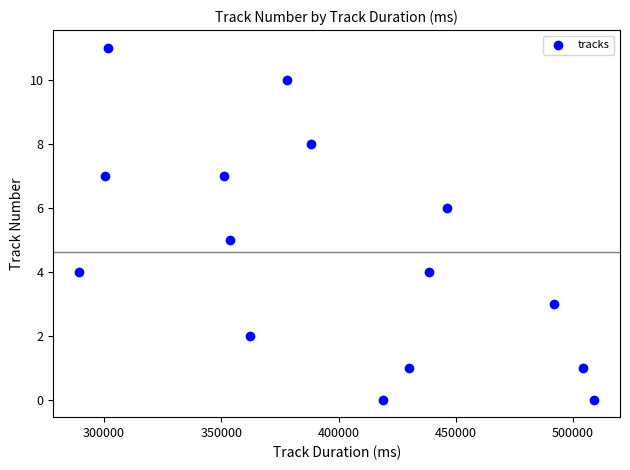

What is the range of Y values (max minus min)?

11